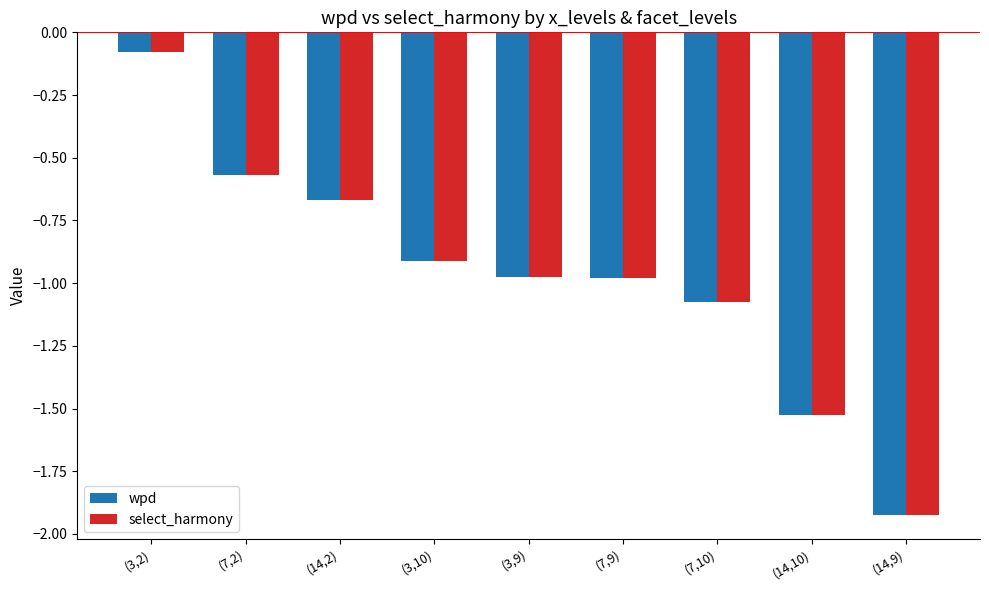

What is the difference between the wpd values at (3,2) and (3,9)?

0.9